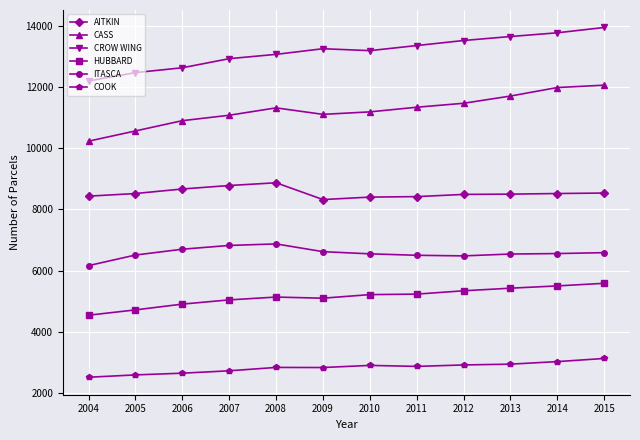

What is the spread (max minus min) of values at 2005?

9868